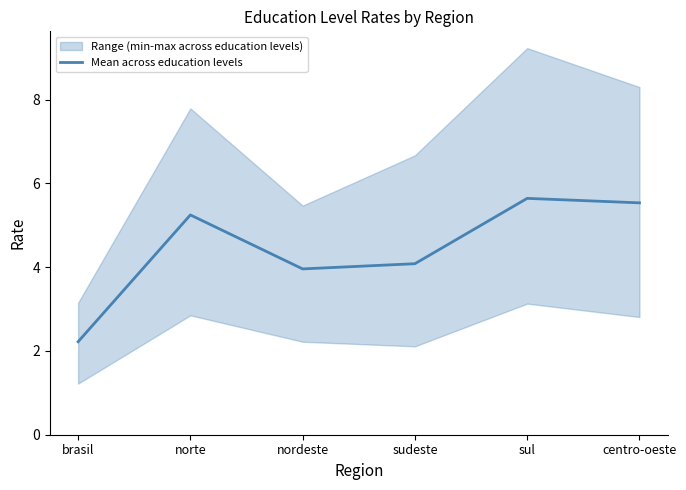

How many data points does each series have?

6